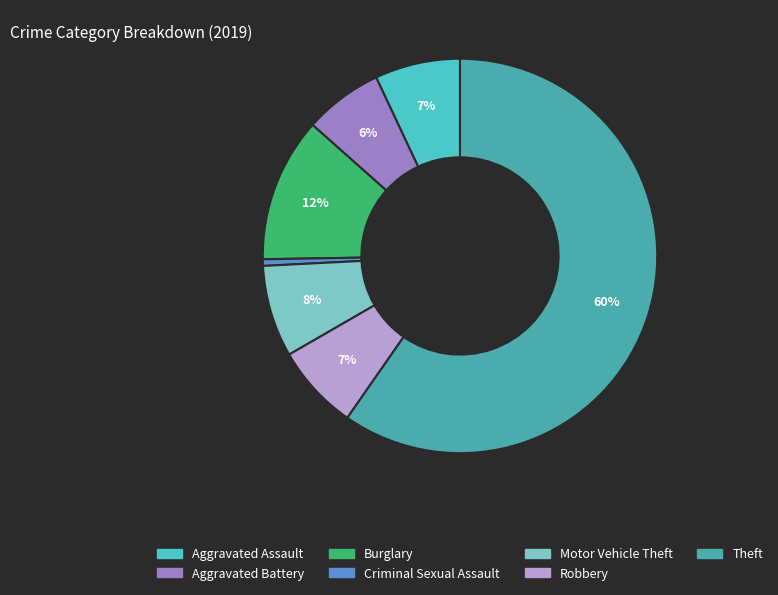

To the nearest percent, what percentage of the pie is Motor Vehicle Theft?

8%